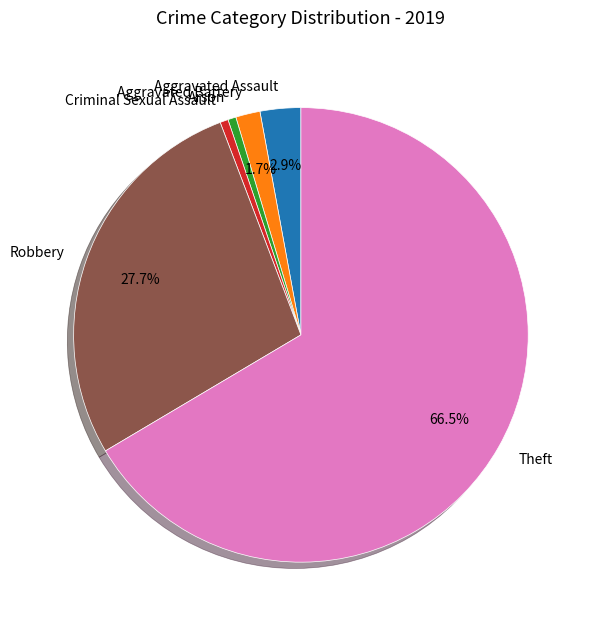

Which has a higher value, Robbery or Aggravated Battery?

Robbery